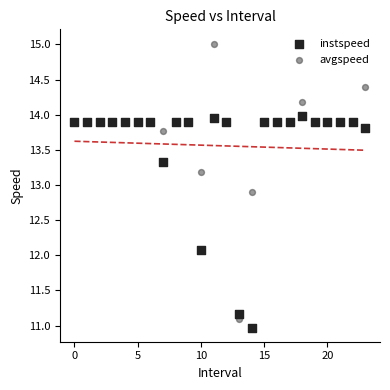

Which series reaches the maximum Y coordinate?

avgspeed